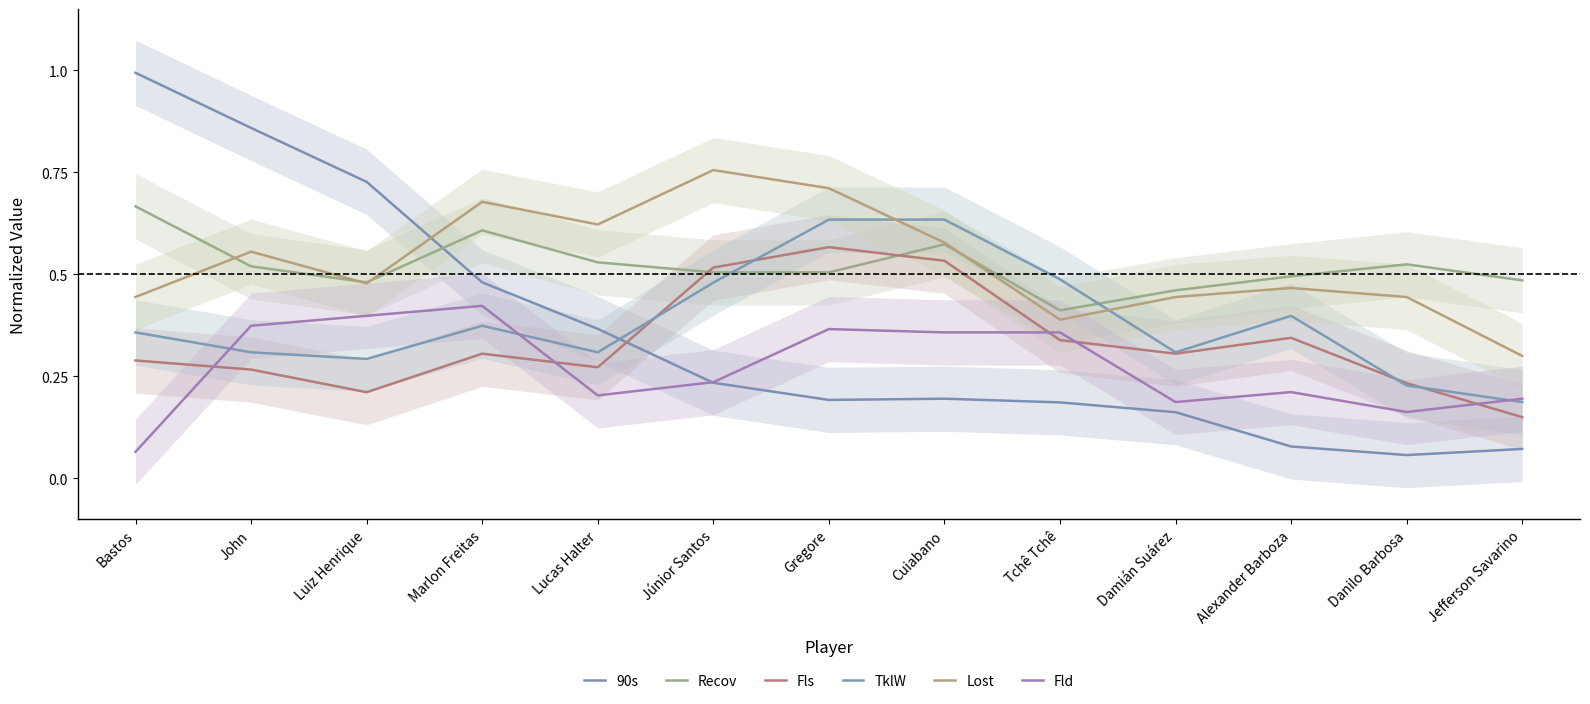

What is the sum of the Recov values at Marlon Freitas and Jefferson Savarino?

1.1